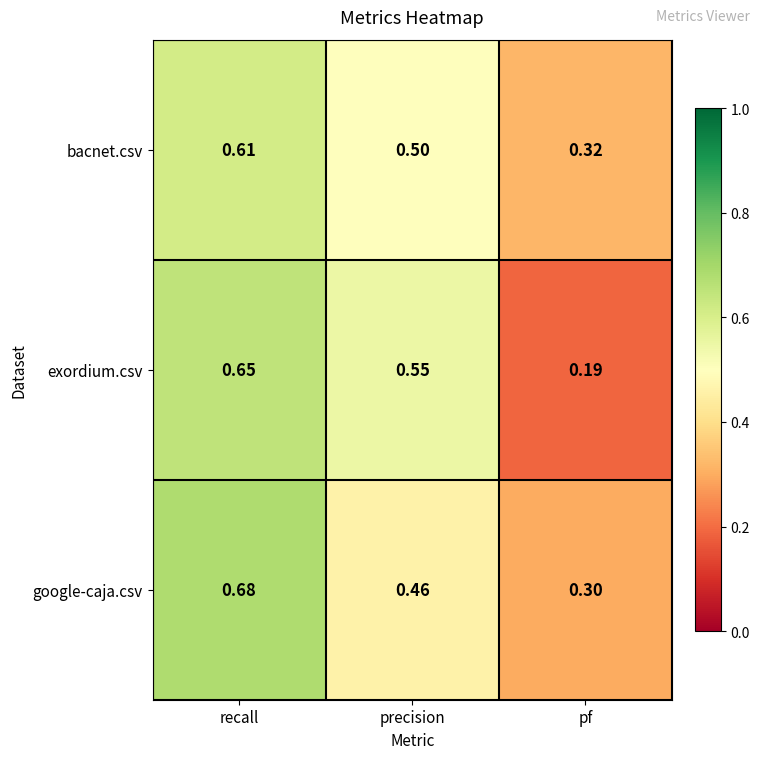

Which series has the largest range (max minus min)?

exordium.csv